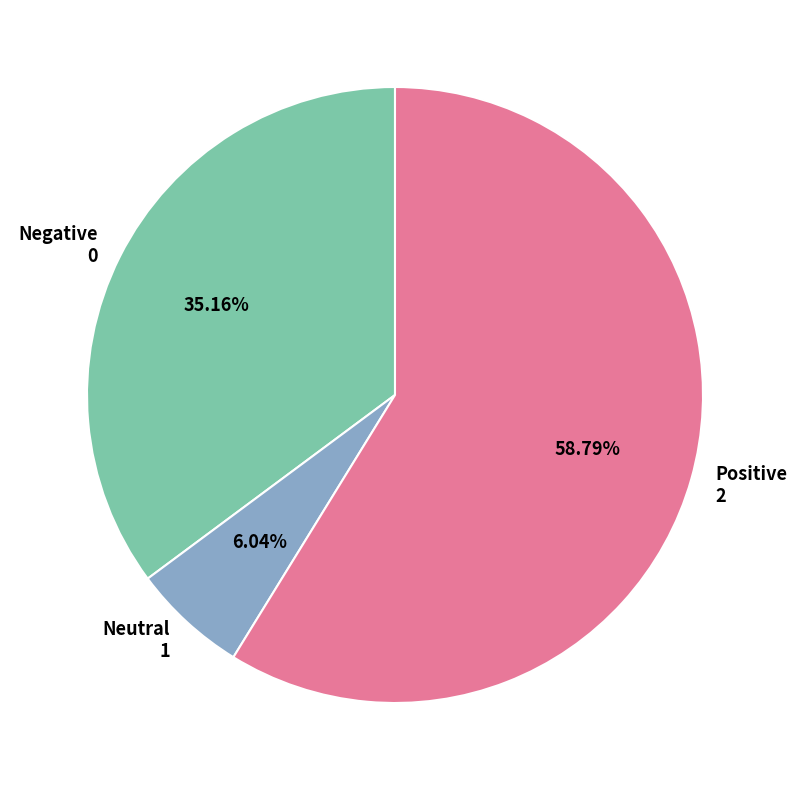

What is the ratio of the value at Positive 2 to the value at Neutral 1?

9.7